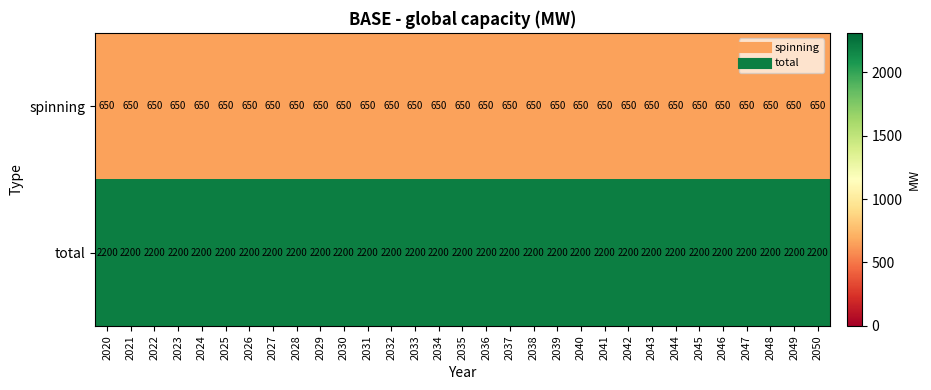

List the series in order of their peak value, lowest first.

spinning, total